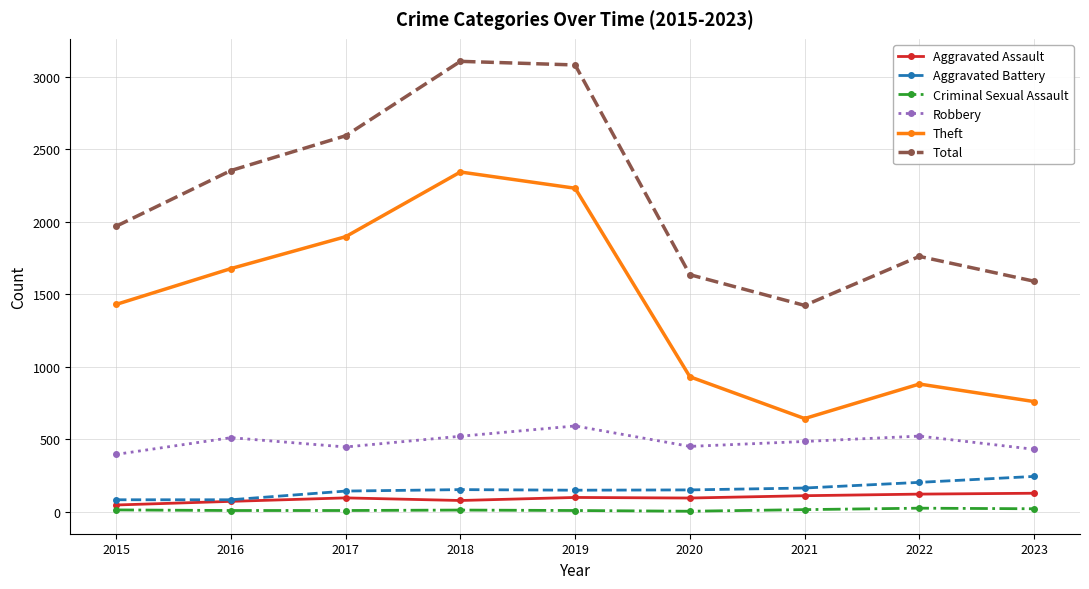

Is this an area chart (filled region under the line)?

No